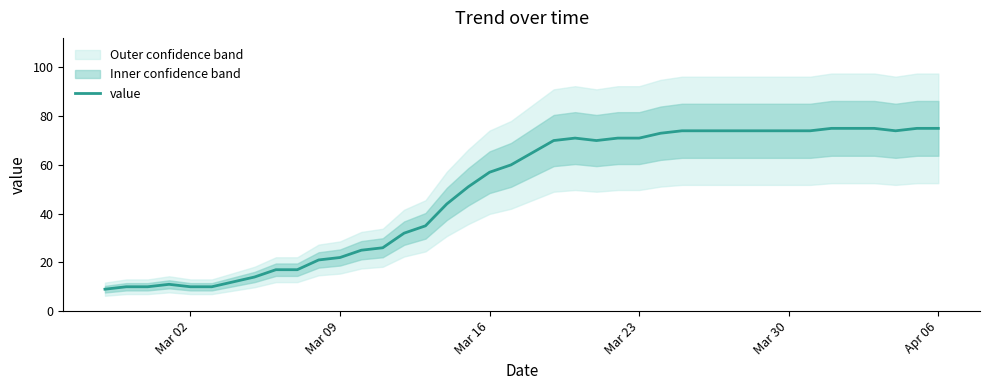

Does the chart have visible grid lines?

No